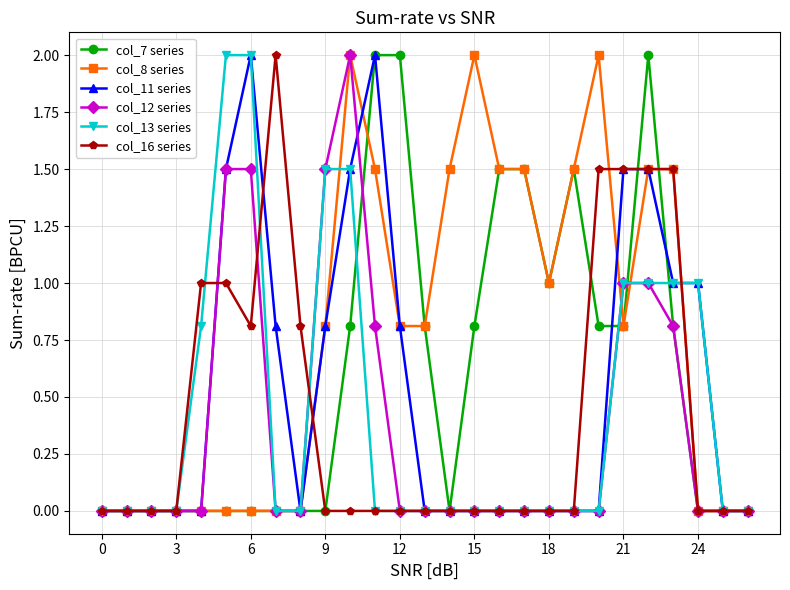

True or false: col_7 series has more than 1 interior local peaks.

True